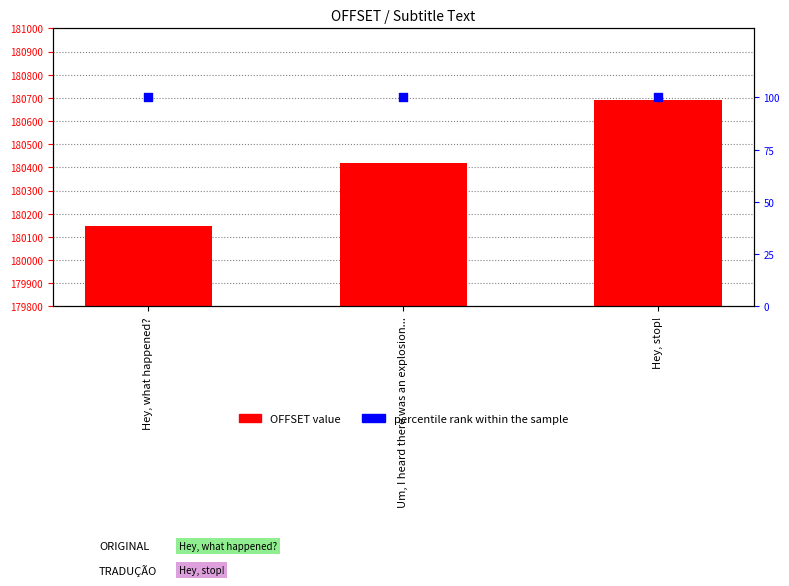

What are all the series names shown in the legend?

OFFSET value, percentile rank within the sample